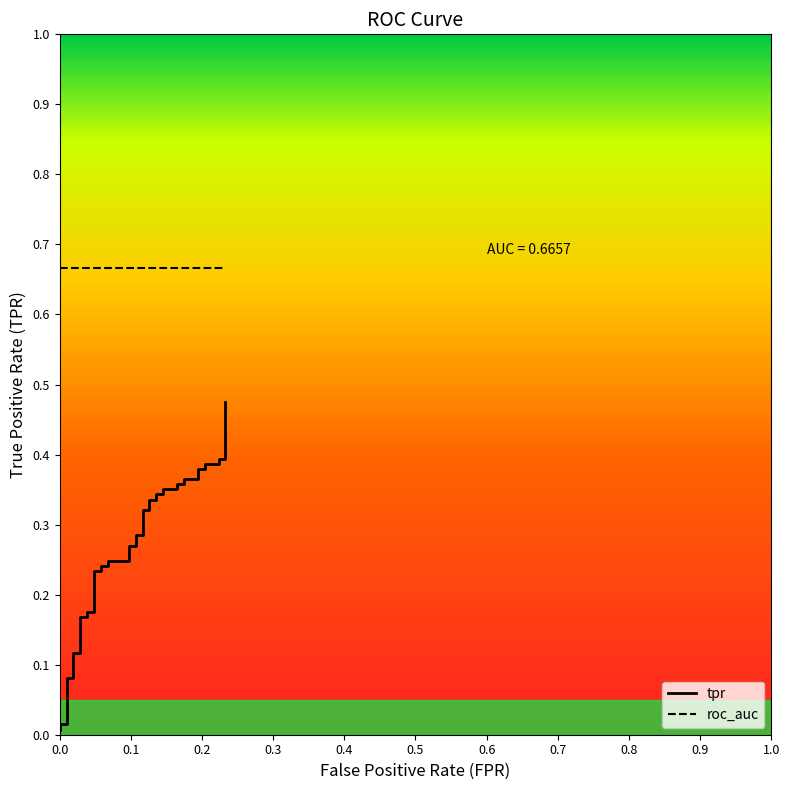

Does the chart have visible grid lines?

No